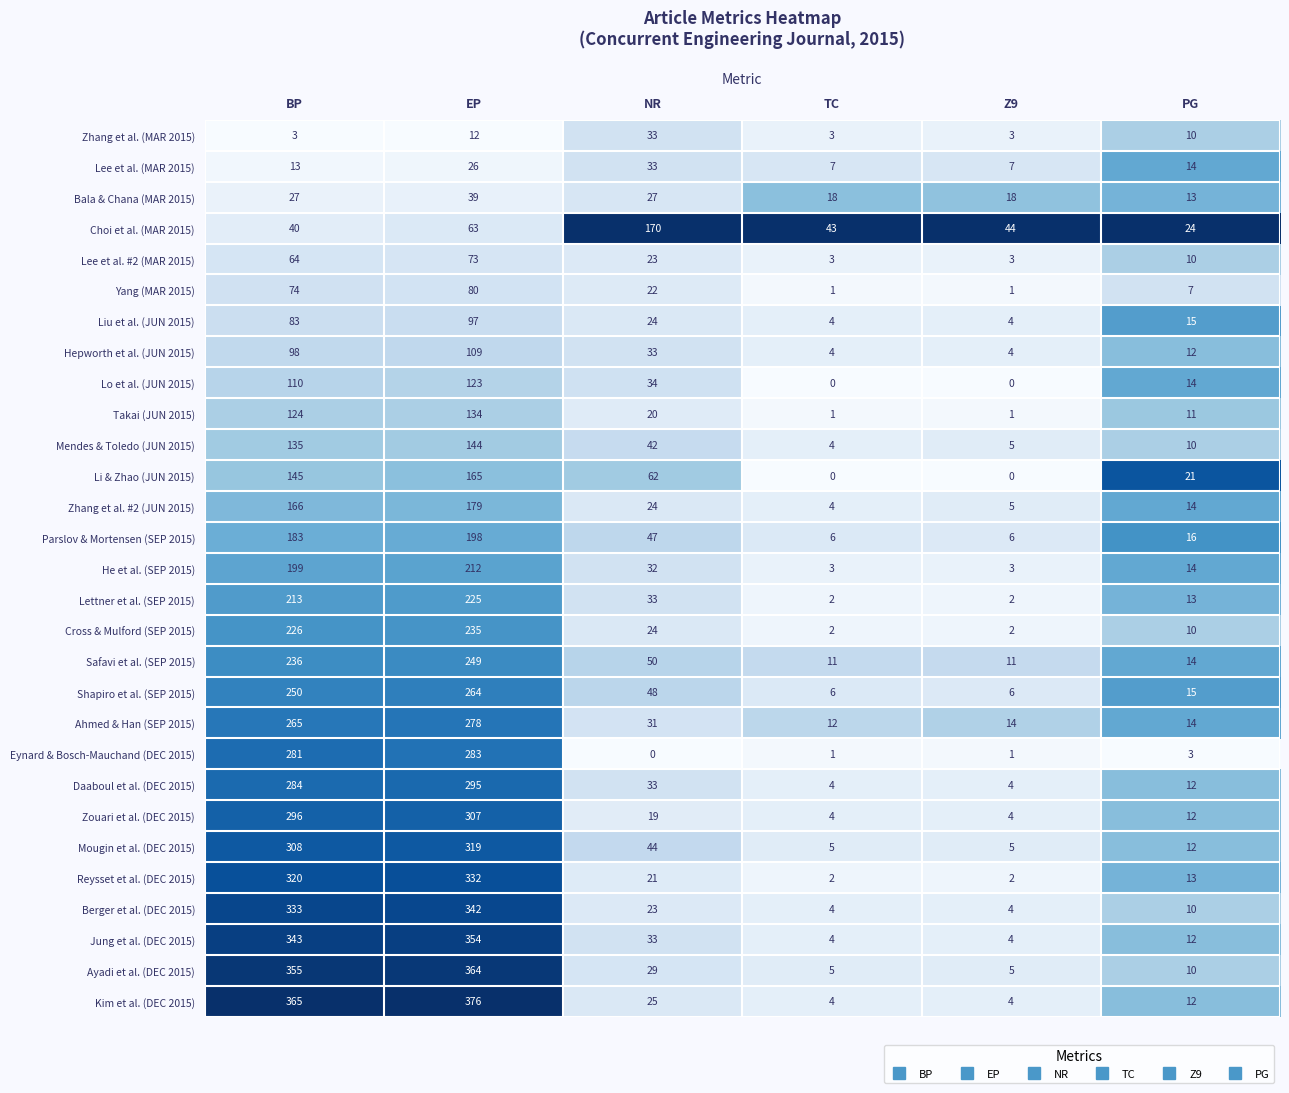

At which label does Zhang et al. #2 (JUN 2015) first exceed 24?

BP